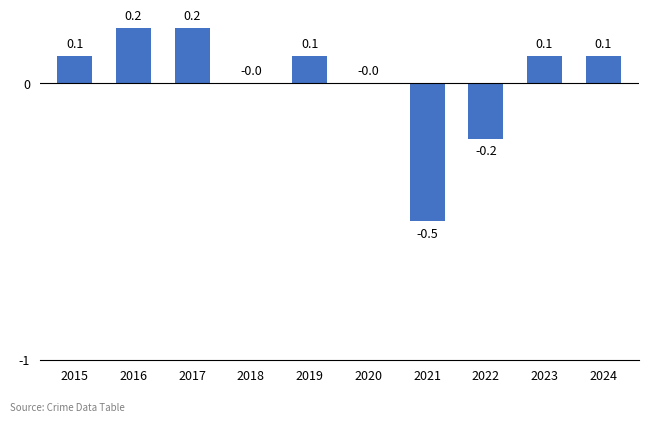

Does the chart contain stacked bars?

No